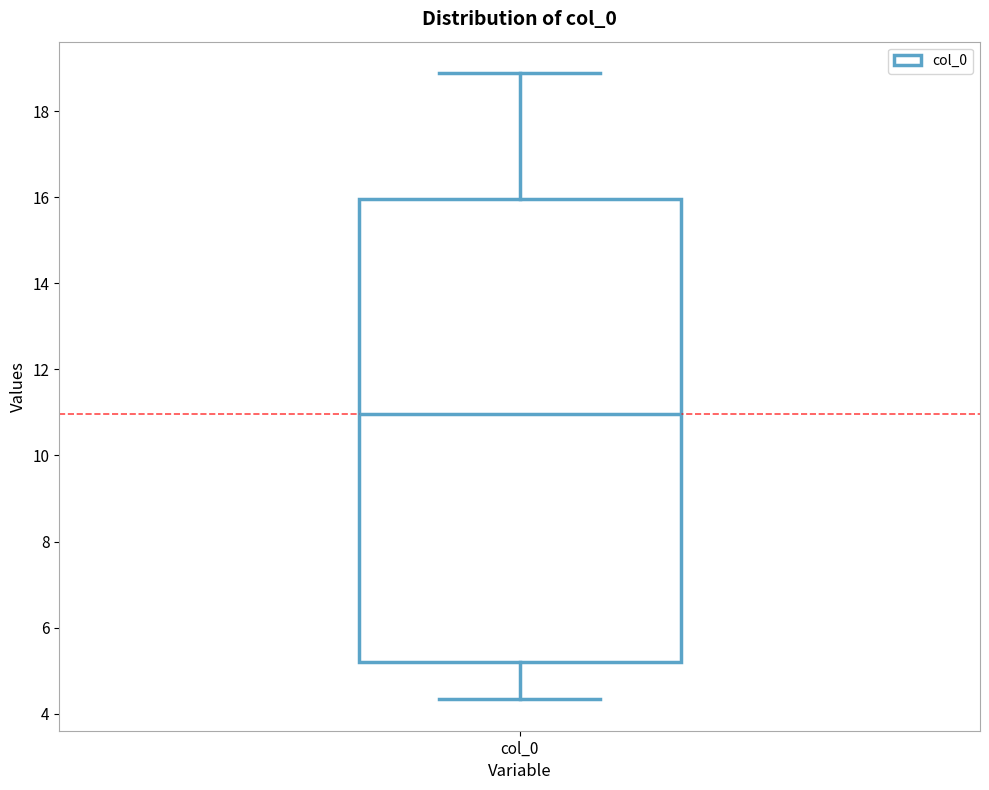

Transcribe this box plot: give where the median line is, the range the box spans, and where the two whiskers end, as read against the y-axis. The values are not printed on the chart, so give them approximately, as read against the axis.

median 11.0, box 5.2 to 16.0, whiskers 4.4 to 18.8